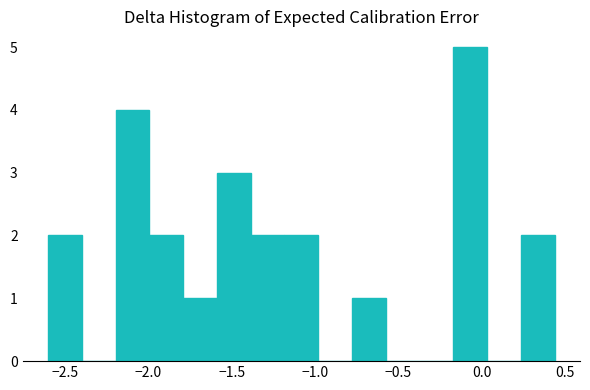

What is the height of the bar covering -2.00 to -1.80 on the x-axis? Neither the bar edges nor the heights are printed on the chart, so give them approximately, as read against the axes.

2